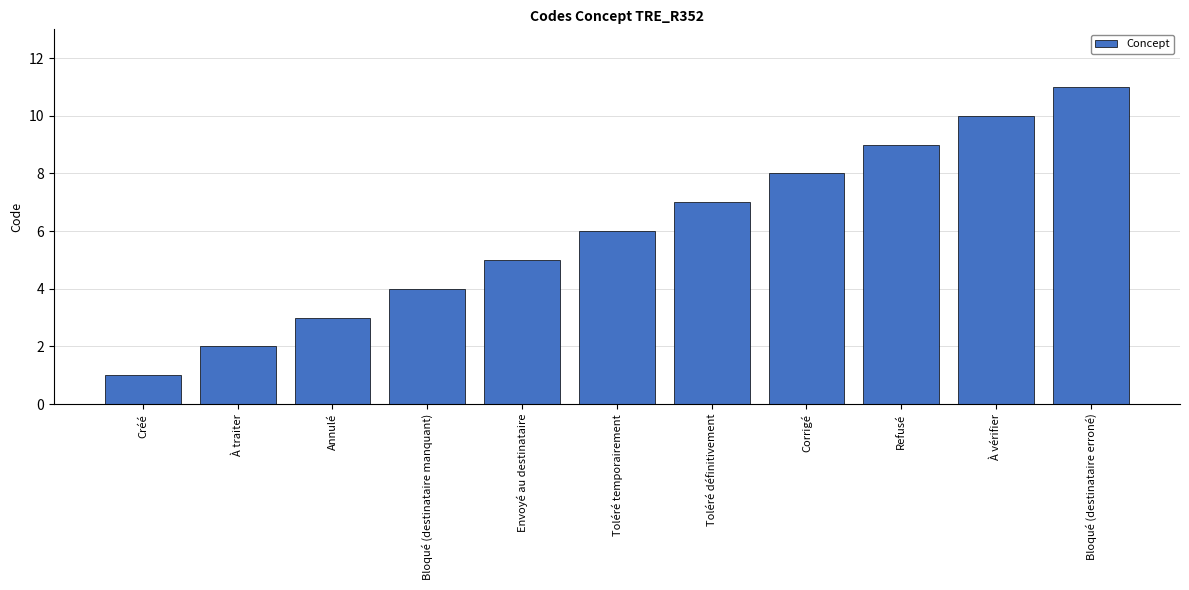

How many data points are less than 6?

5